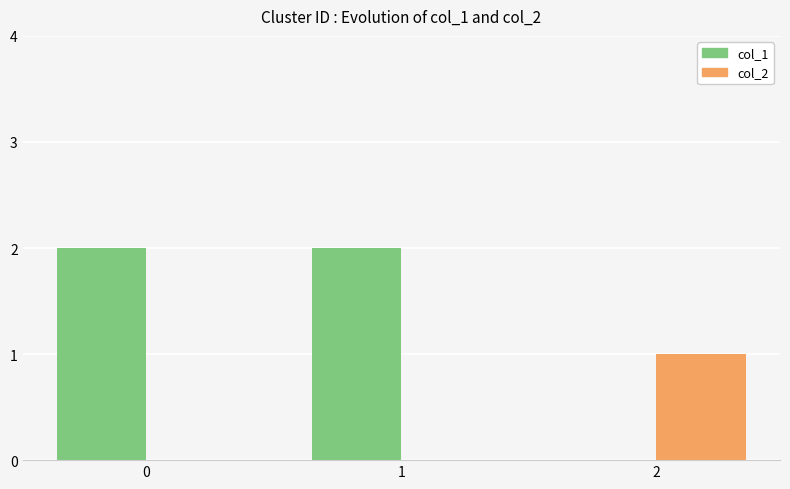

Reading right to left, what are all the values shown in this chart?

col_1: 2=0	1=2	0=2
col_2: 2=1	1=0	0=0